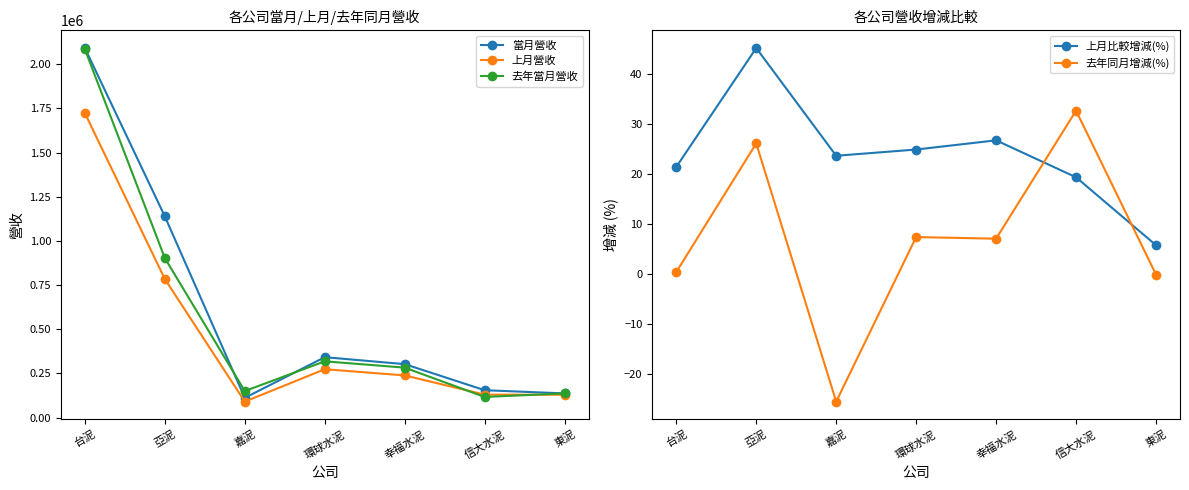

How many values in the 當月營收 series exceed 302759?

3